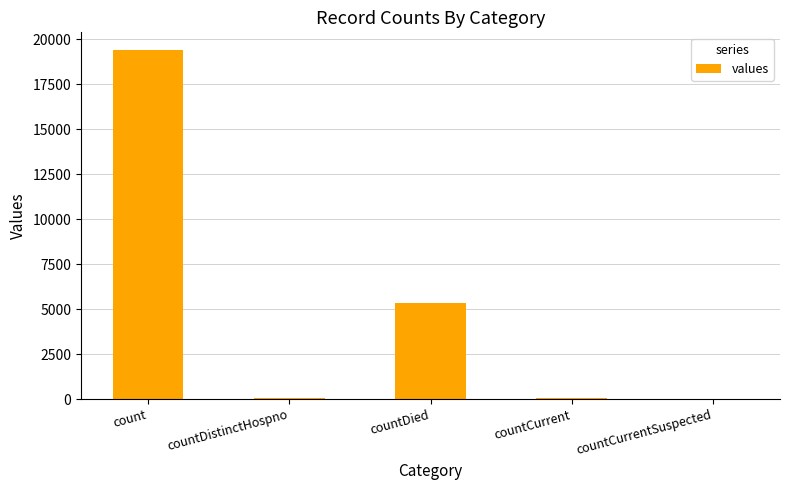

What is the sum of all values?

24875